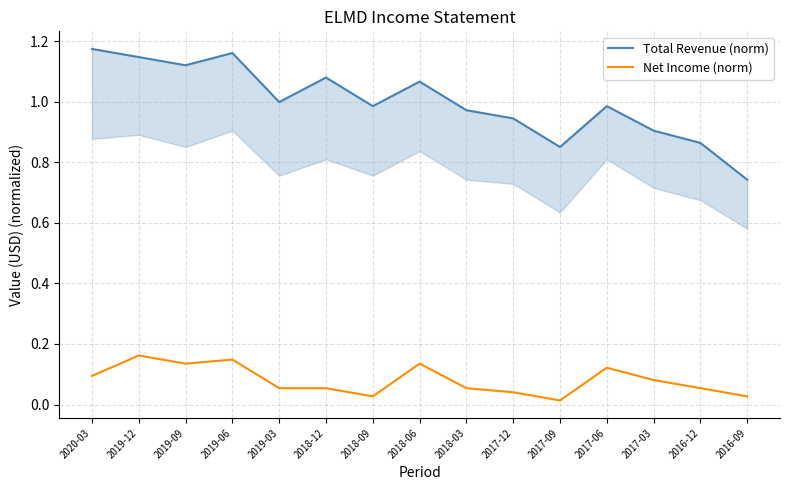

Which has a higher value, 2019-03 or 2019-12?

2019-12